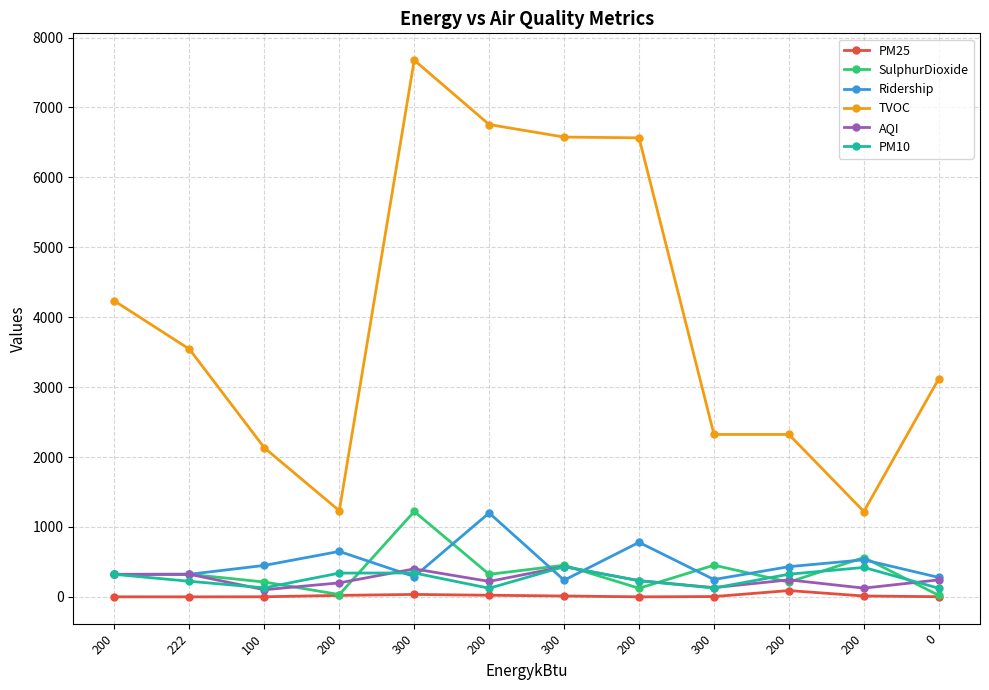

At which label does SulphurDioxide first exceed 322?

222